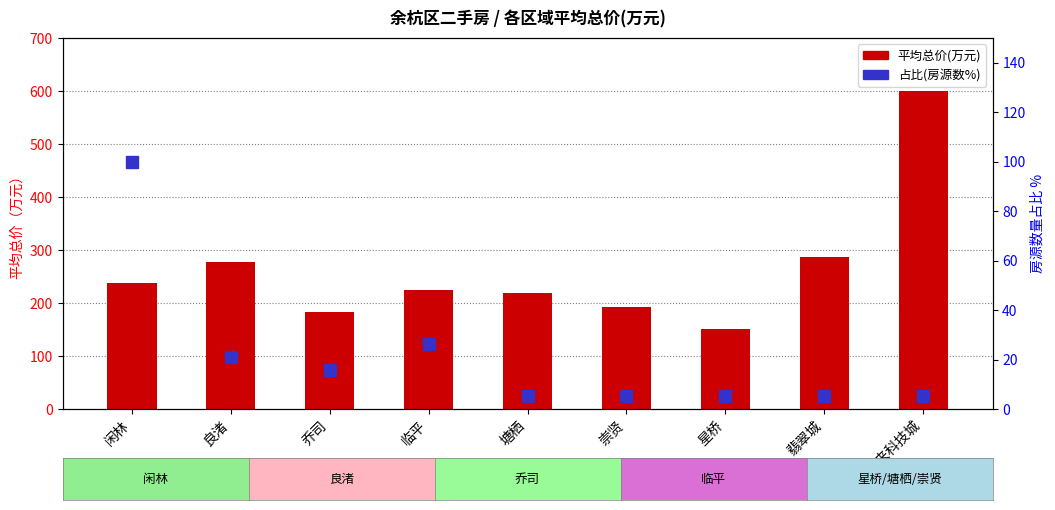

At which label is count_pct closest to 52?

临平